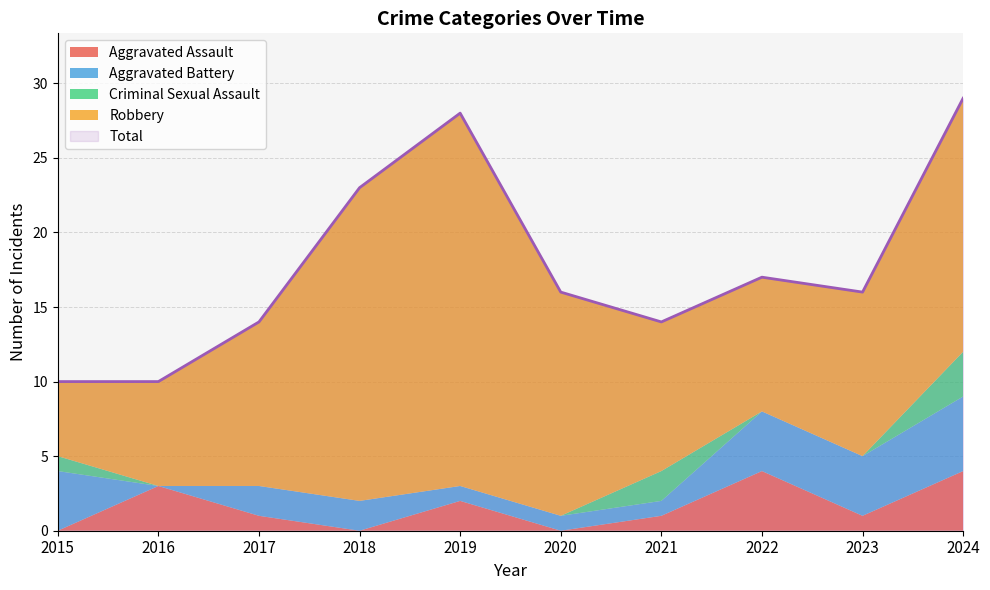

How many values in Criminal Sexual Assault are above zero?

3